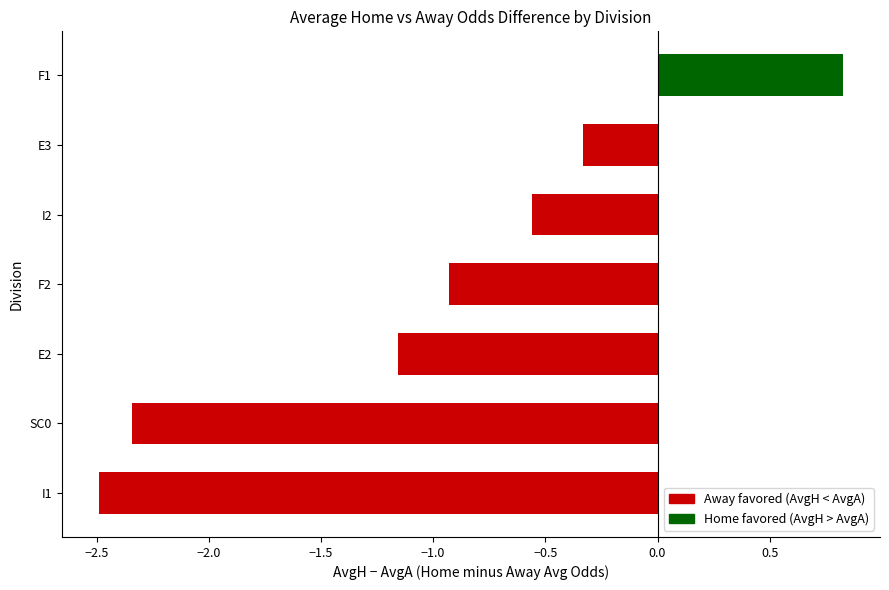

True or false: the data shows -0.3 at E3.

True